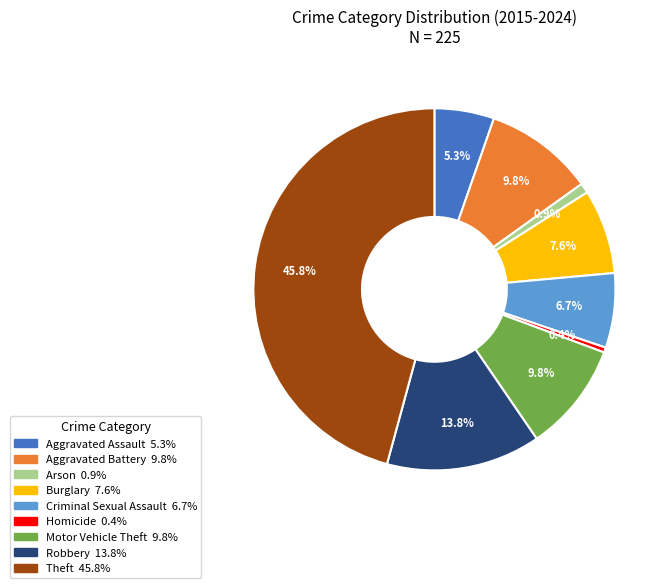

How many segments does this pie chart have?

9